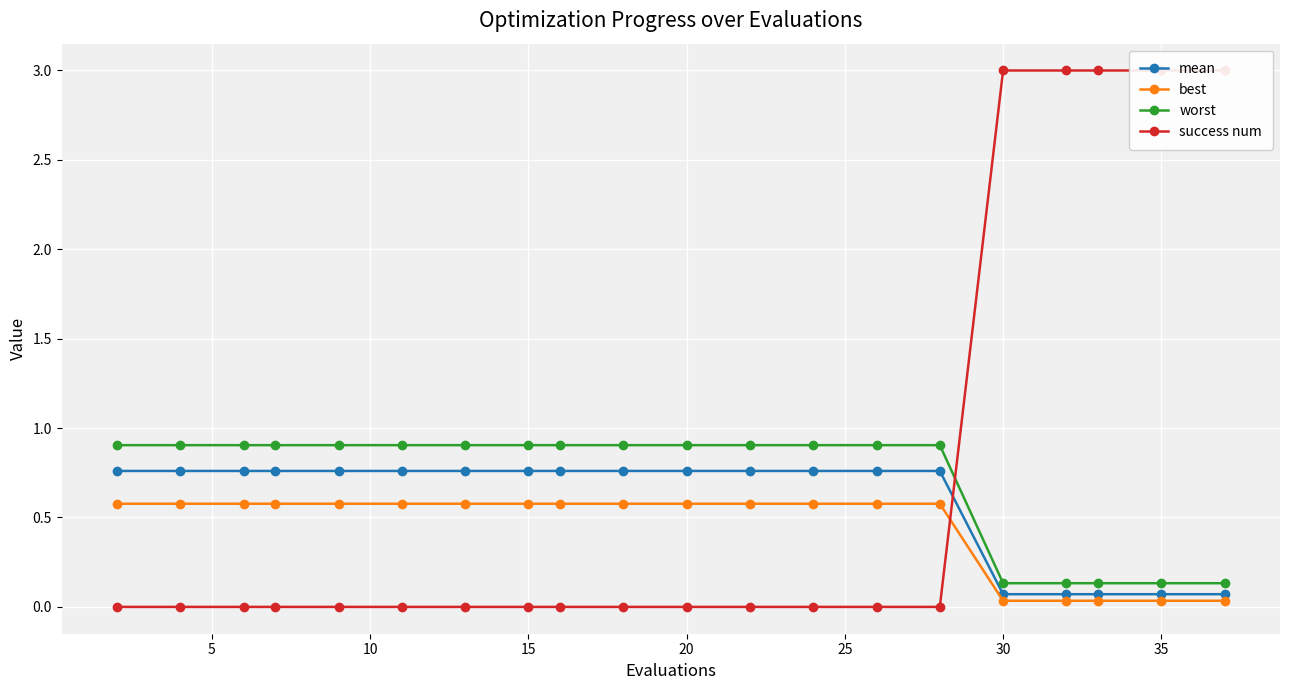

What is the average value of the worst series?

0.7